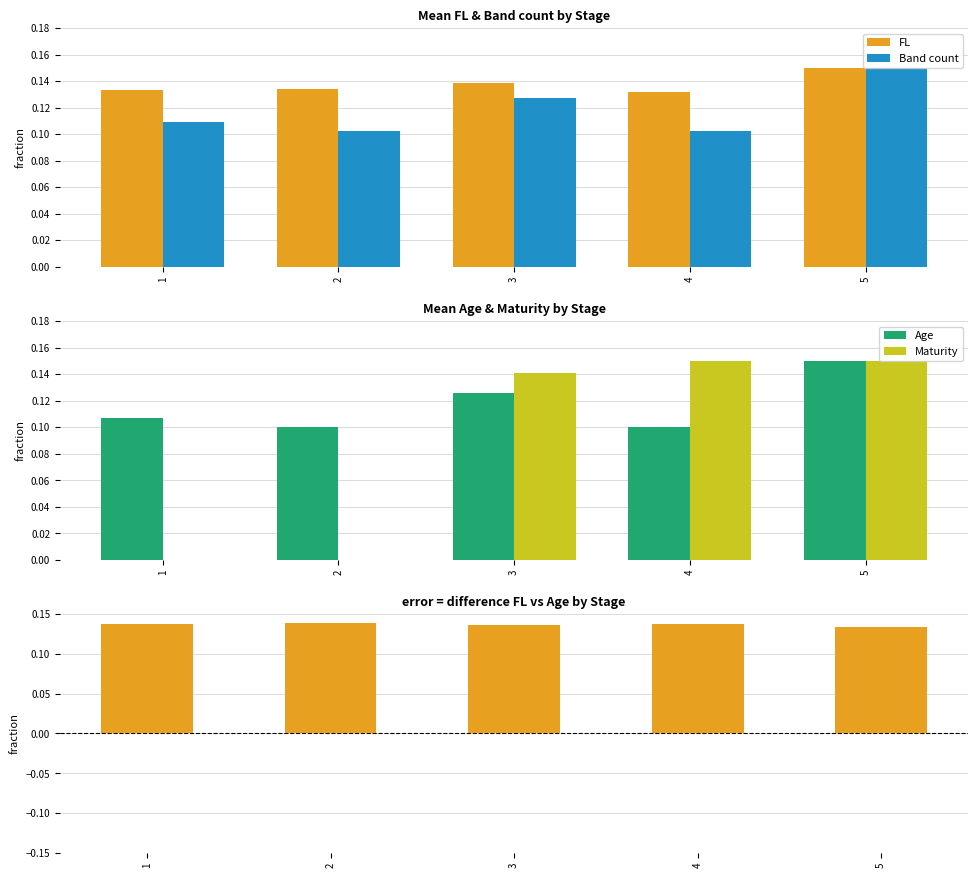

At which label is Age closest to 0?

2